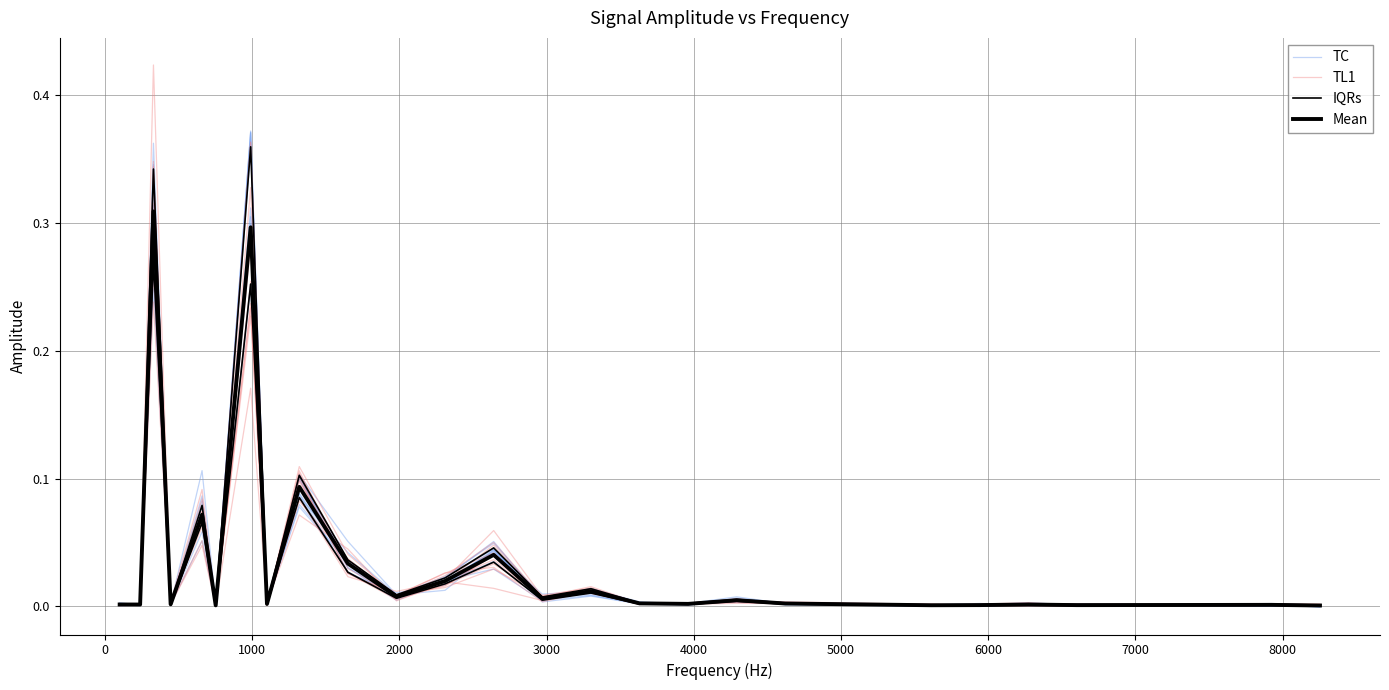

At how many categories does at least one series exceed 0?

25